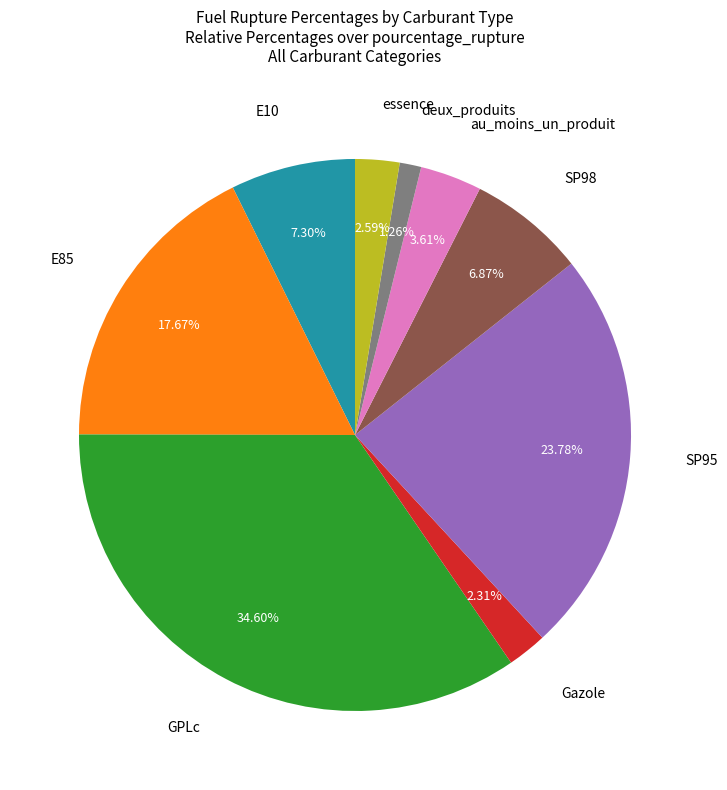

To the nearest percent, what is the average slice percentage?

11%